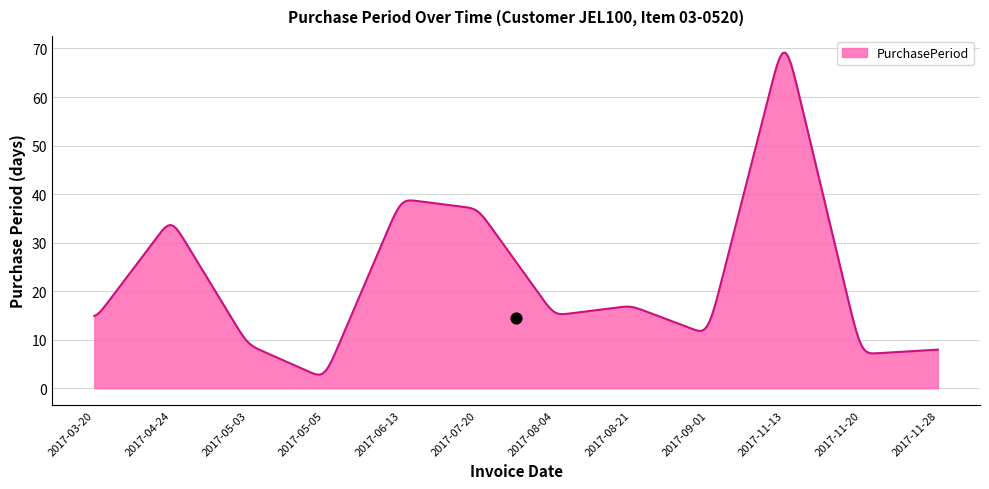

What is the change in value from 2017-04-24 to 2017-05-03?

-26